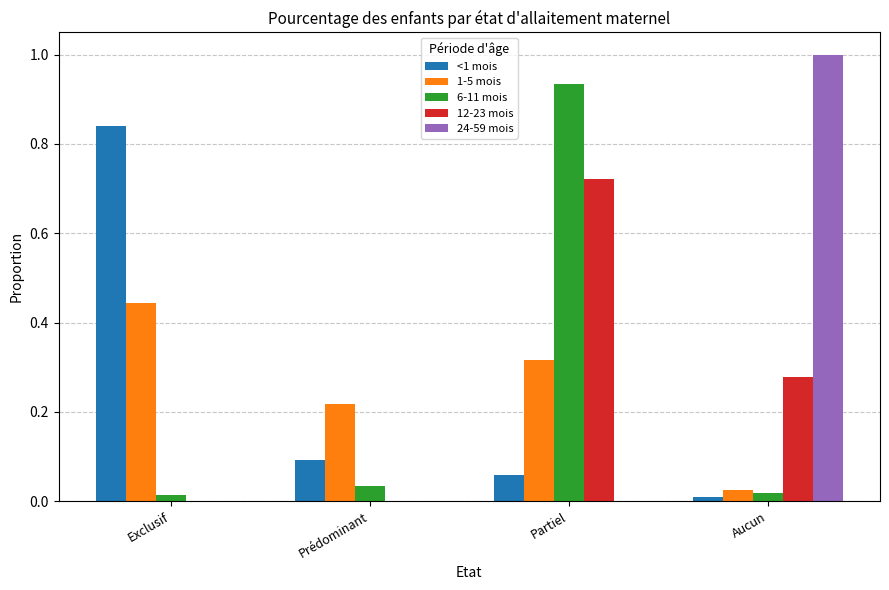

What is the sum of all <1 mois values?

1.0